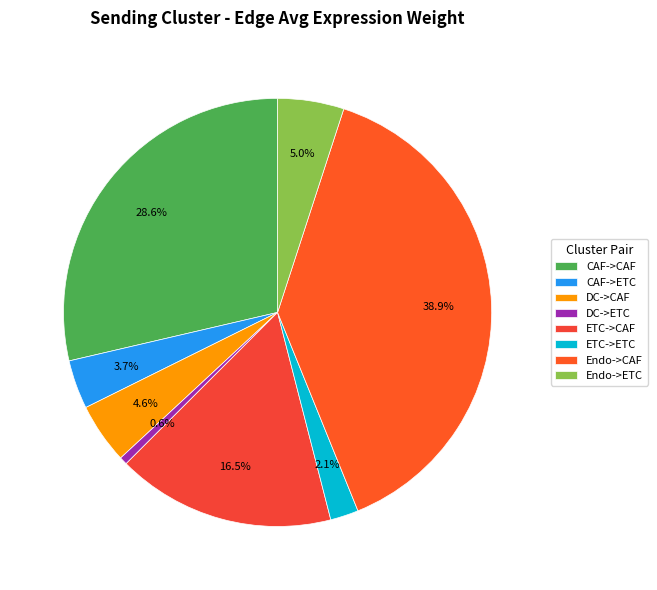

How many slices are in this pie chart?

8